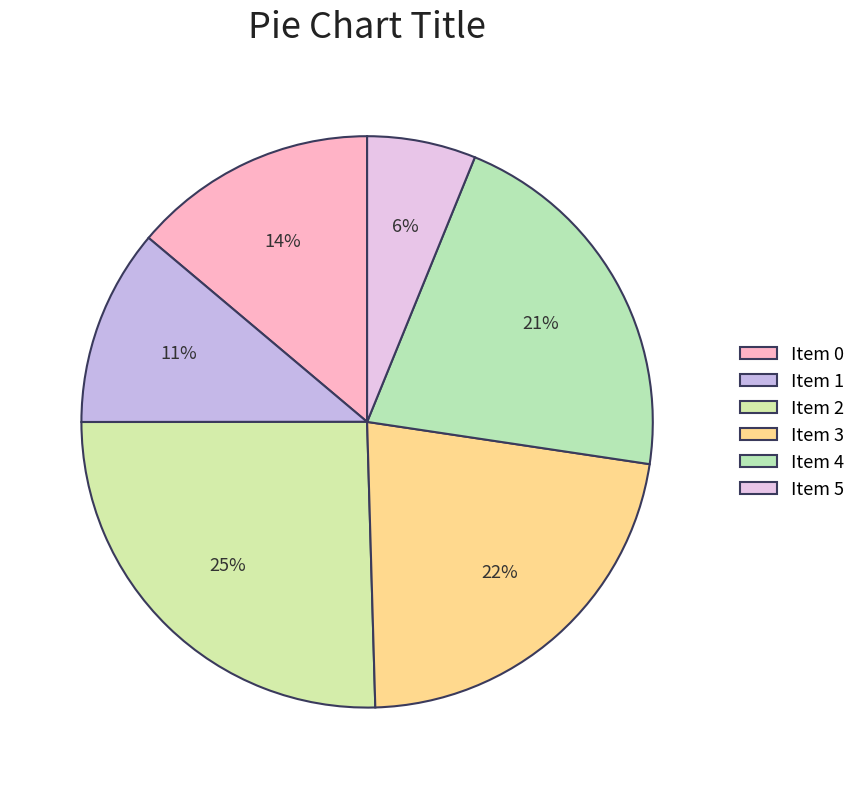

Count the number of slices in the pie.

6